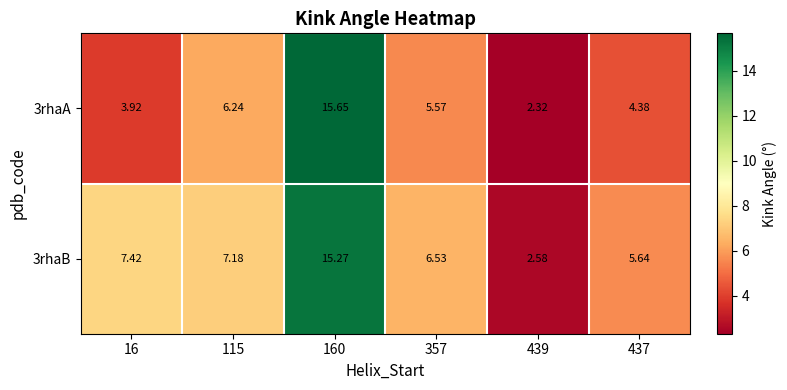

How many data points in 3rhaA are above 5?

3